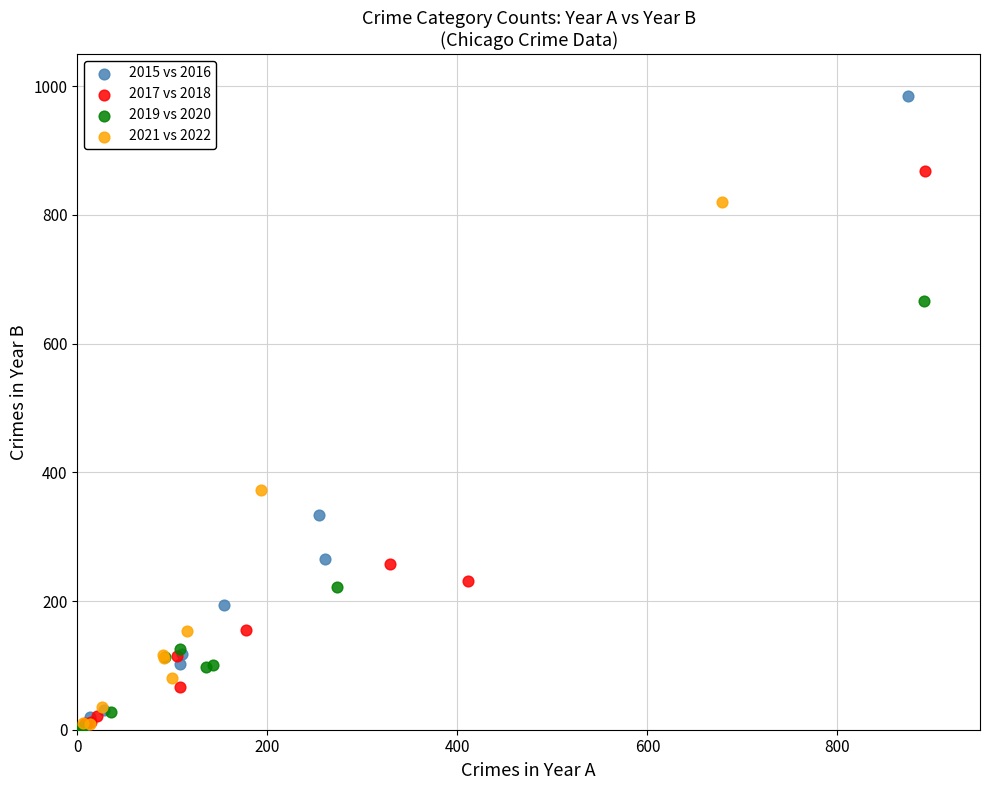

Which series reaches the maximum Y coordinate?

2015 vs 2016